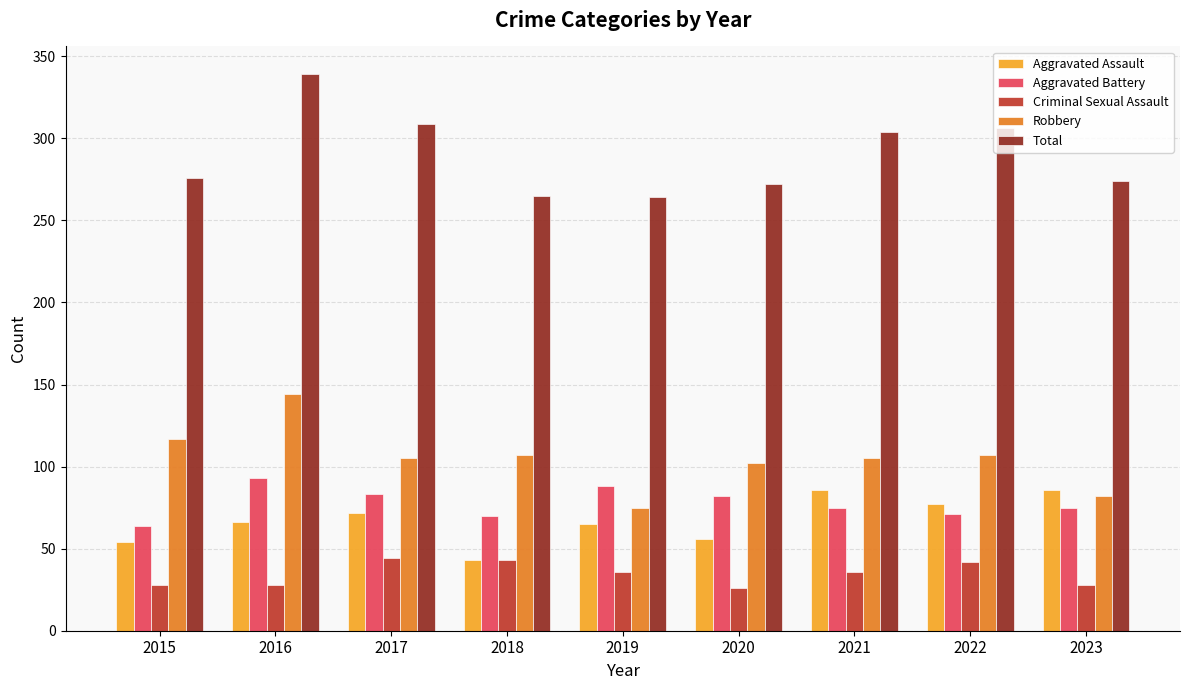

Where does the Criminal Sexual Assault series first go above 36?

2017